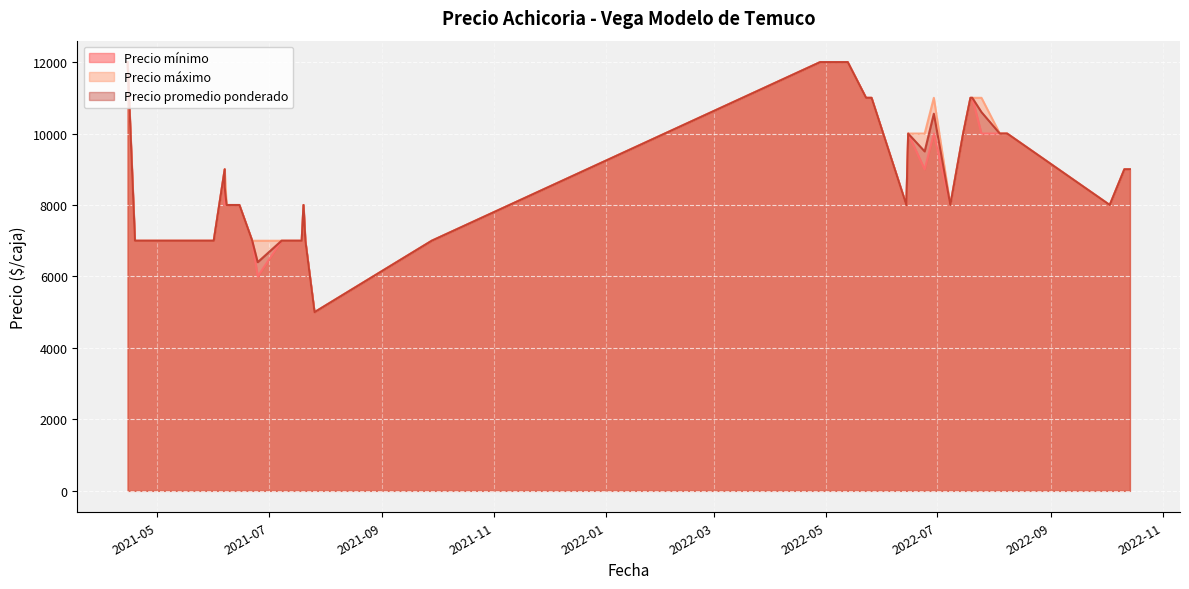

True or false: Precio máximo and Precio promedio ponderado intersect in this chart.

False